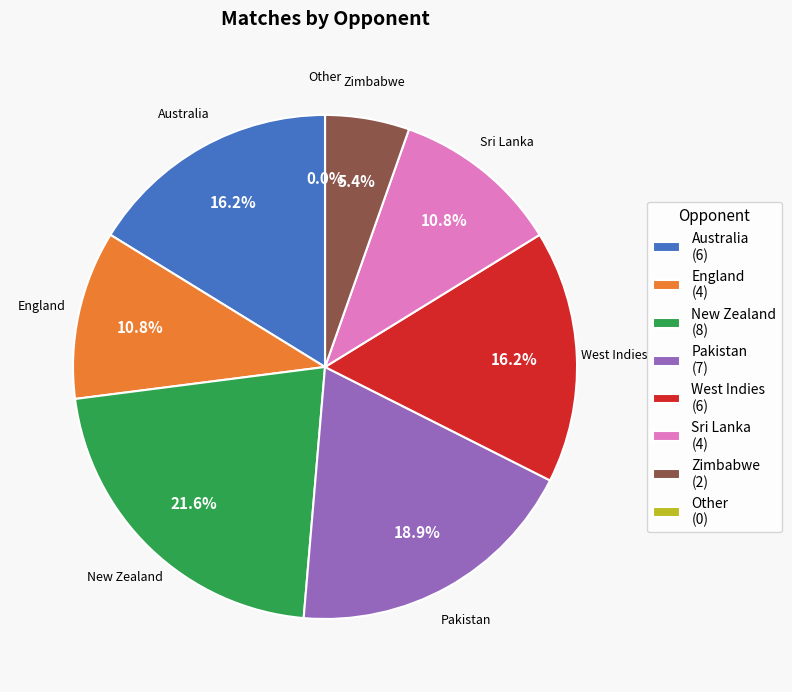

Is there any slice that represents more than half of the pie?

No